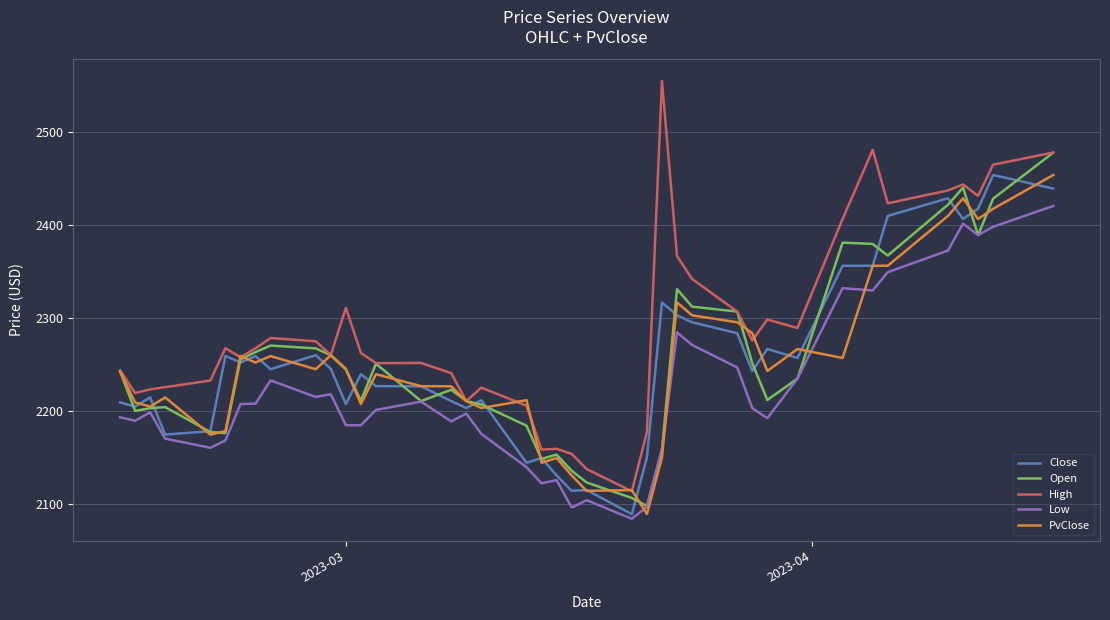

What is the smallest value displayed?

2084.2